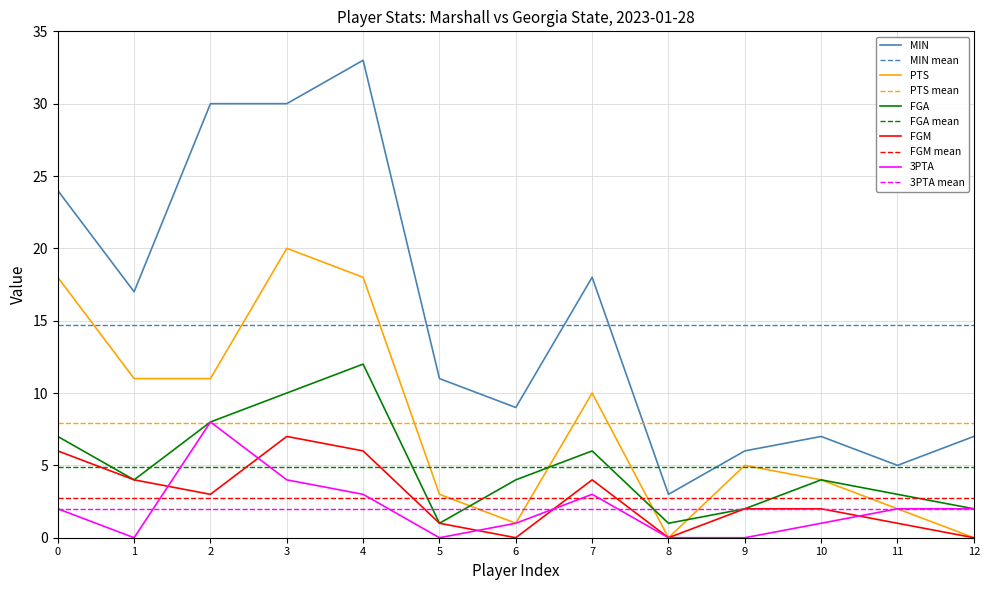

True or false: MIN and FGA cross at least once.

False